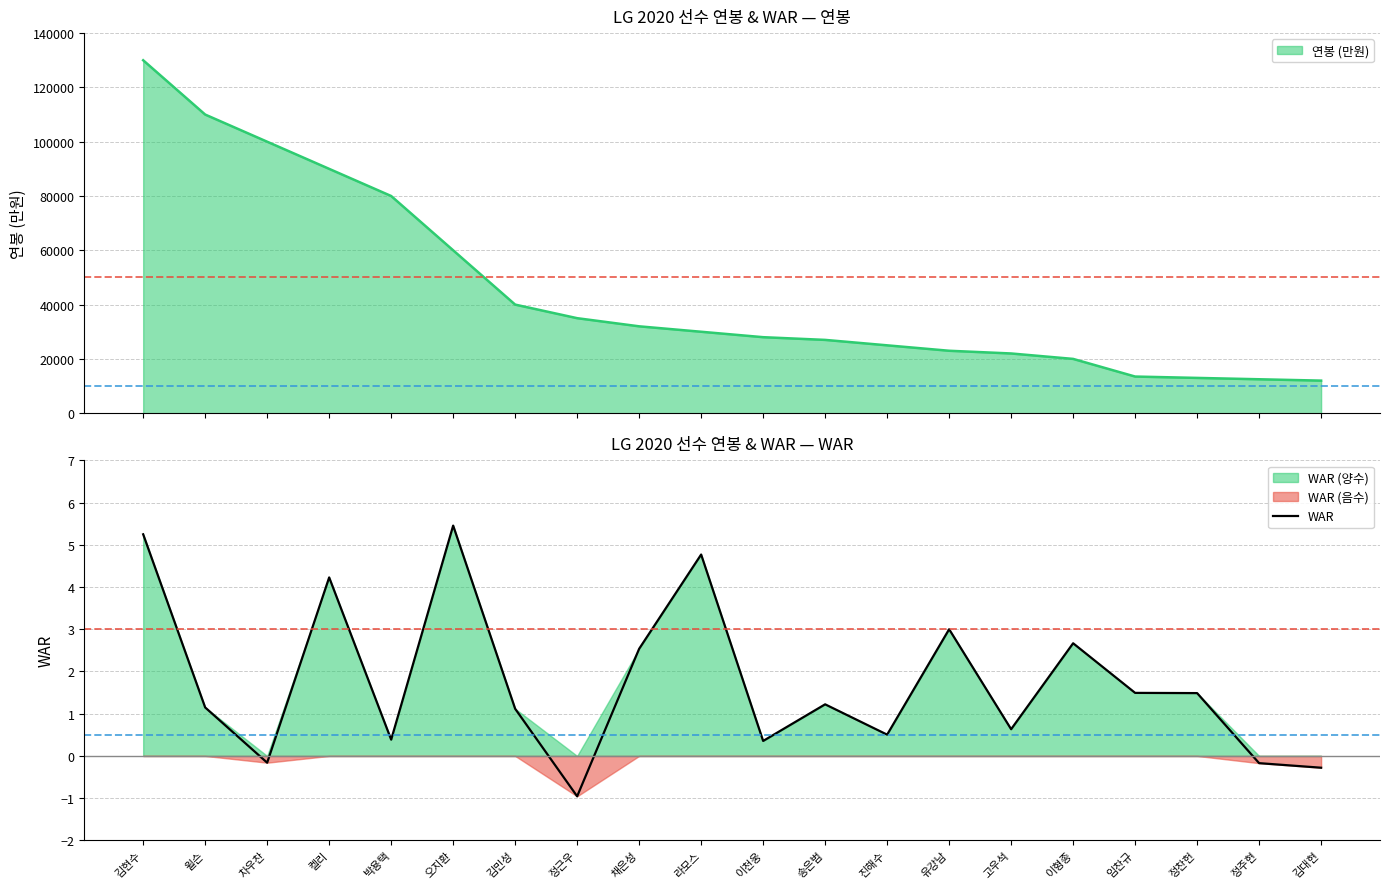

What is the difference between the second highest and minimum values?

6.2